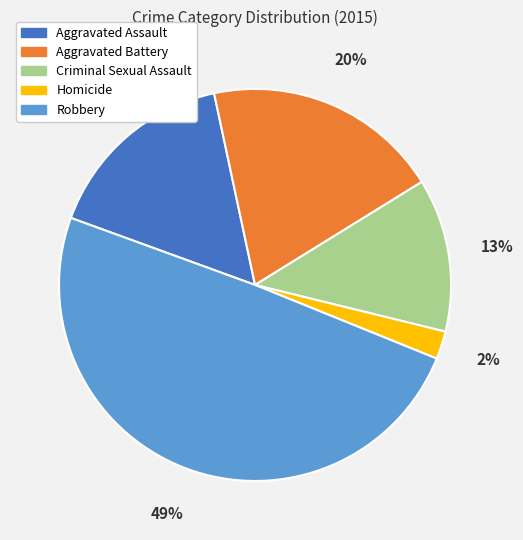

To the nearest percent, what percentage of the pie is Robbery?

49%